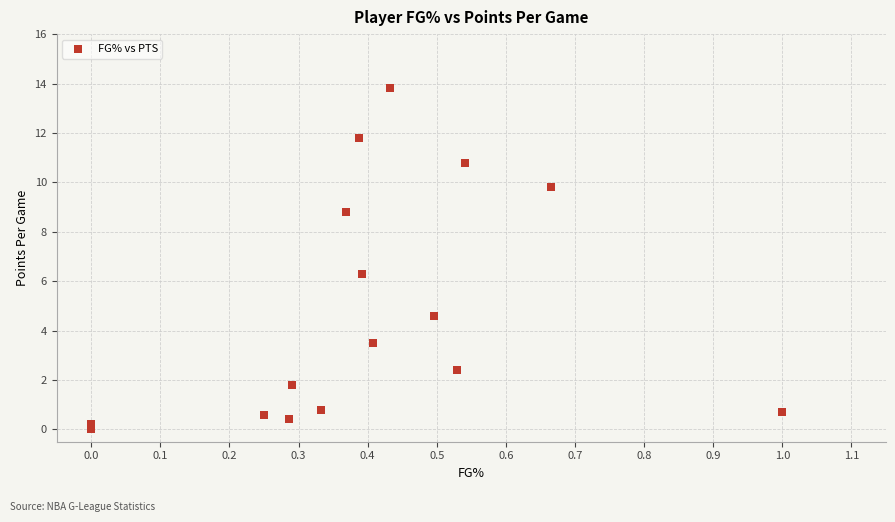

What Y value in the scatter plot is closest to 6?

6.3